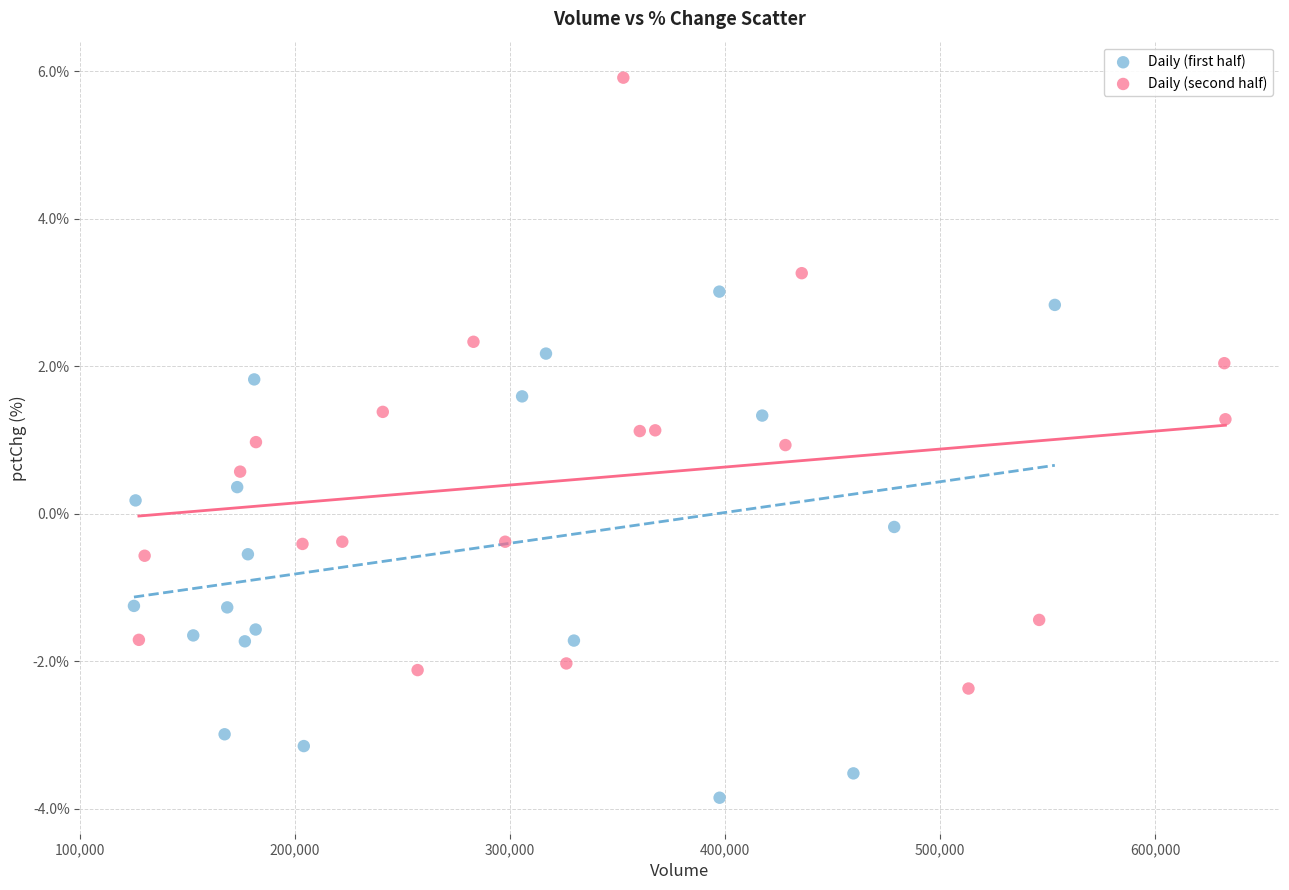

Which series reaches the maximum Y coordinate?

Daily (second half)